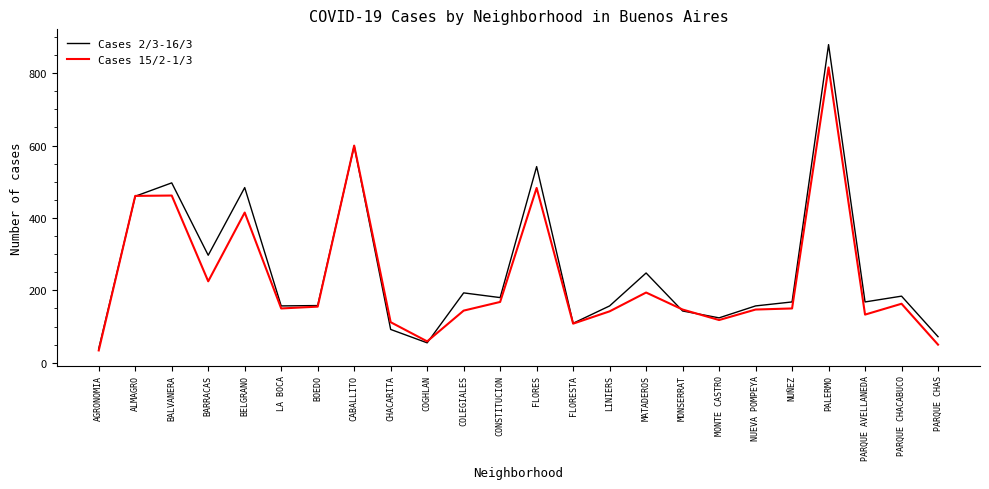

What is the total value across all series at BELGRANO?

899